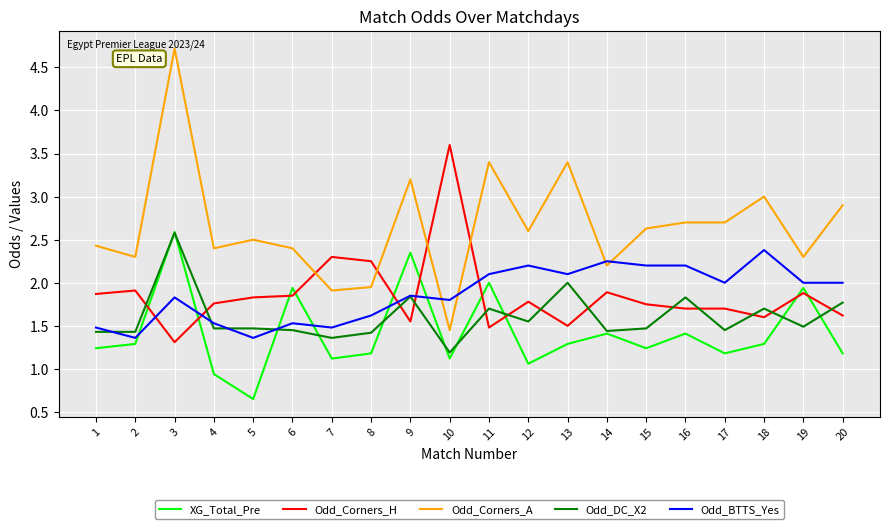

What is the approximate value of Odd_DC_X2 at 18?

1.7